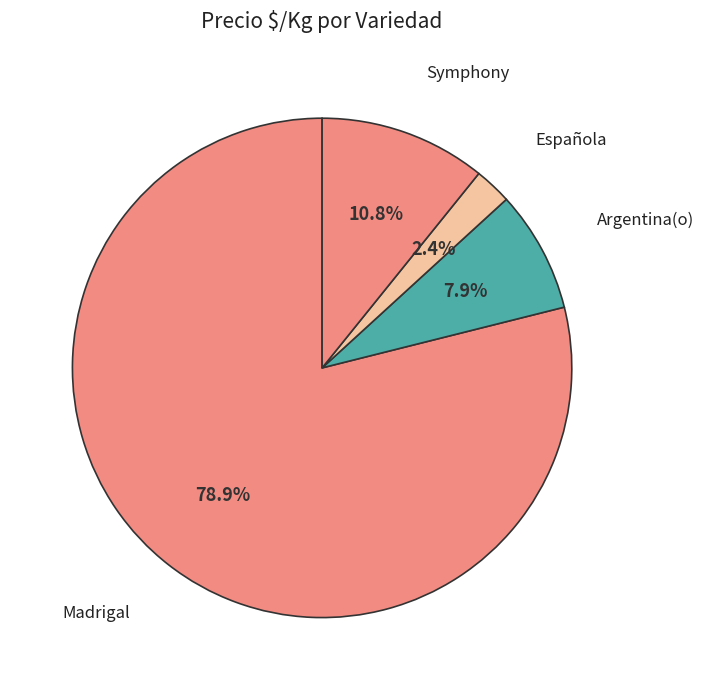

What percentage is NOT represented by Madrigal?

21.1%